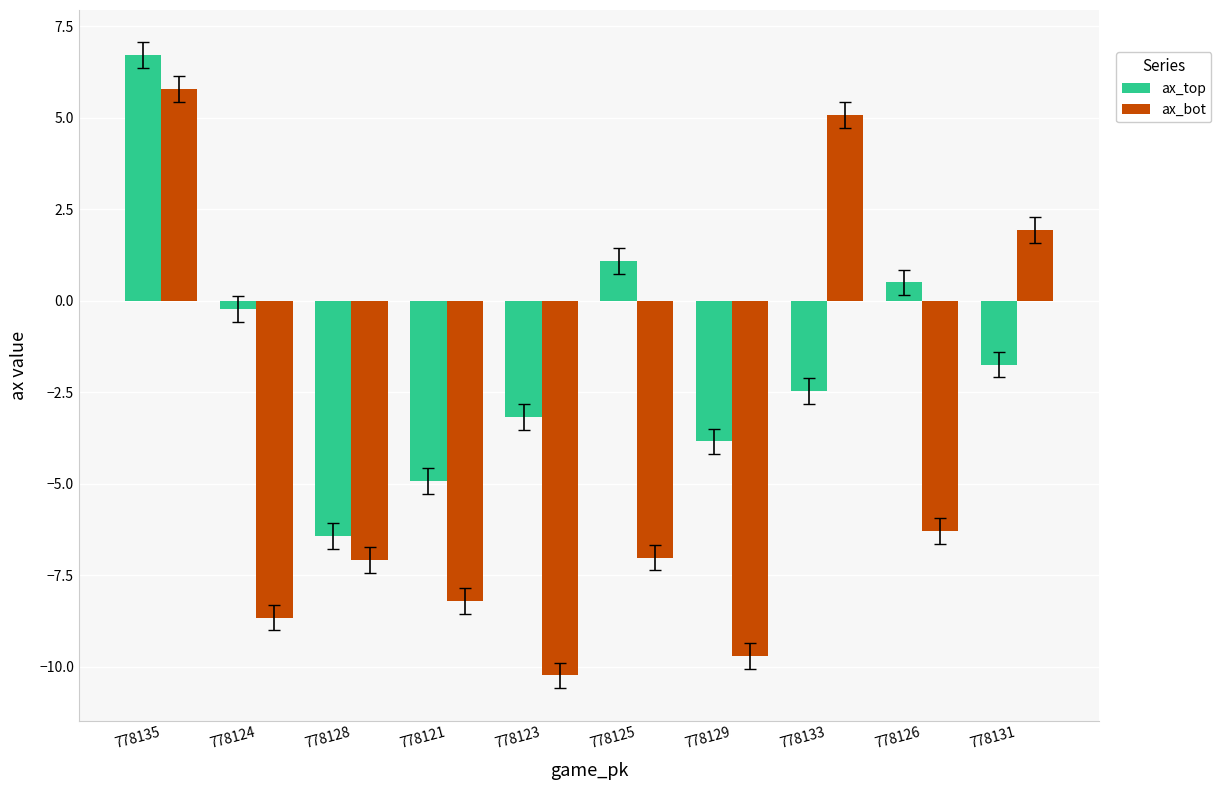

Is it true that ax_top equals 1.7 at 778125?

False